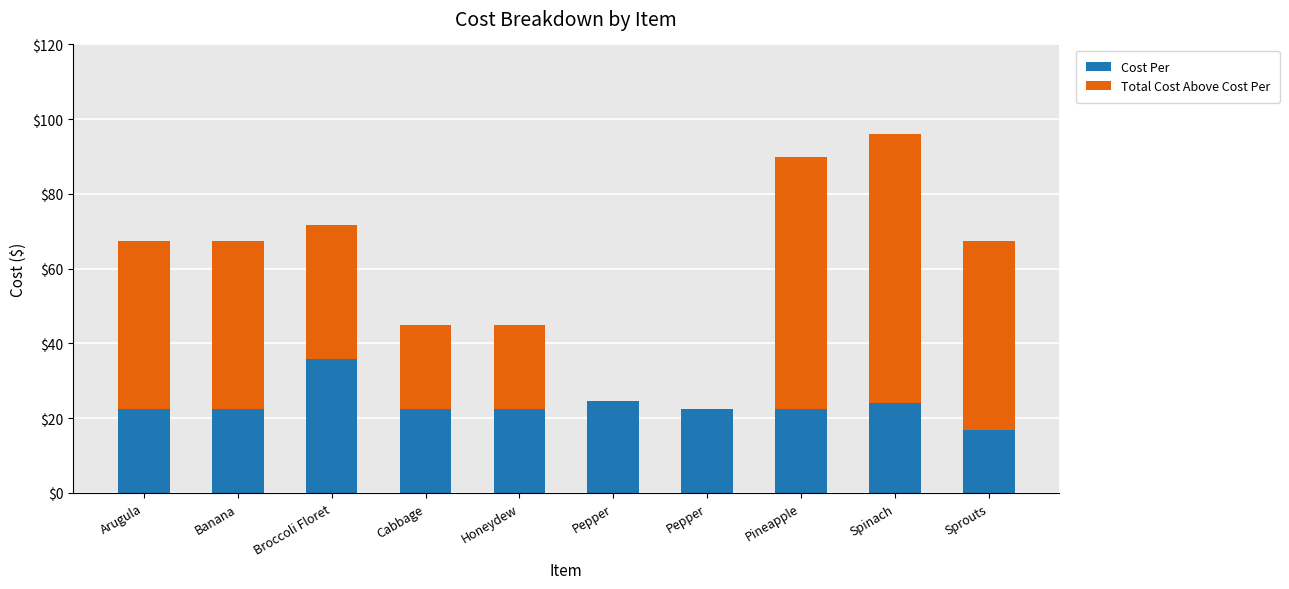

Rank the categories by Cost Per value from highest to lowest.

Broccoli Floret, Pepper, Spinach, Arugula, Banana, Cabbage, Honeydew, Pepper, Pineapple, Sprouts